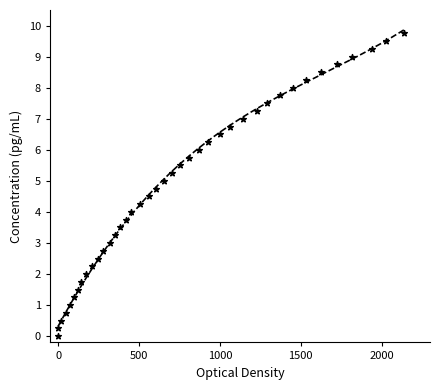

What is the range of X values (max minus min)?

2138.0